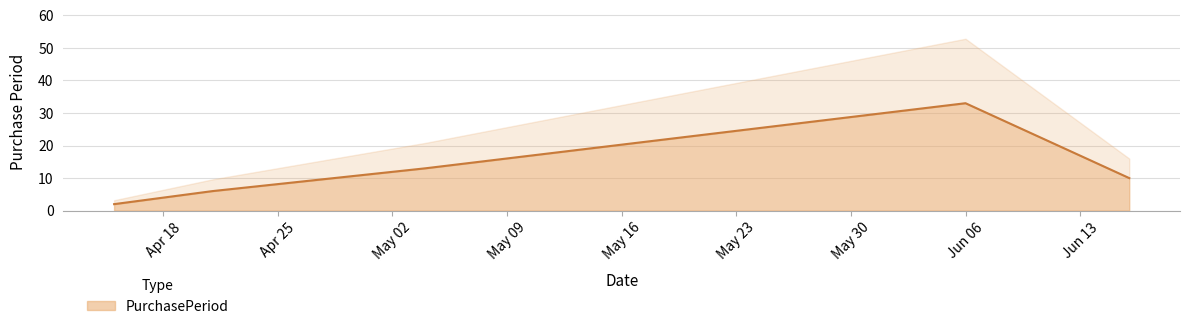

What is the label of the 5th point from the right?

2016-04-15